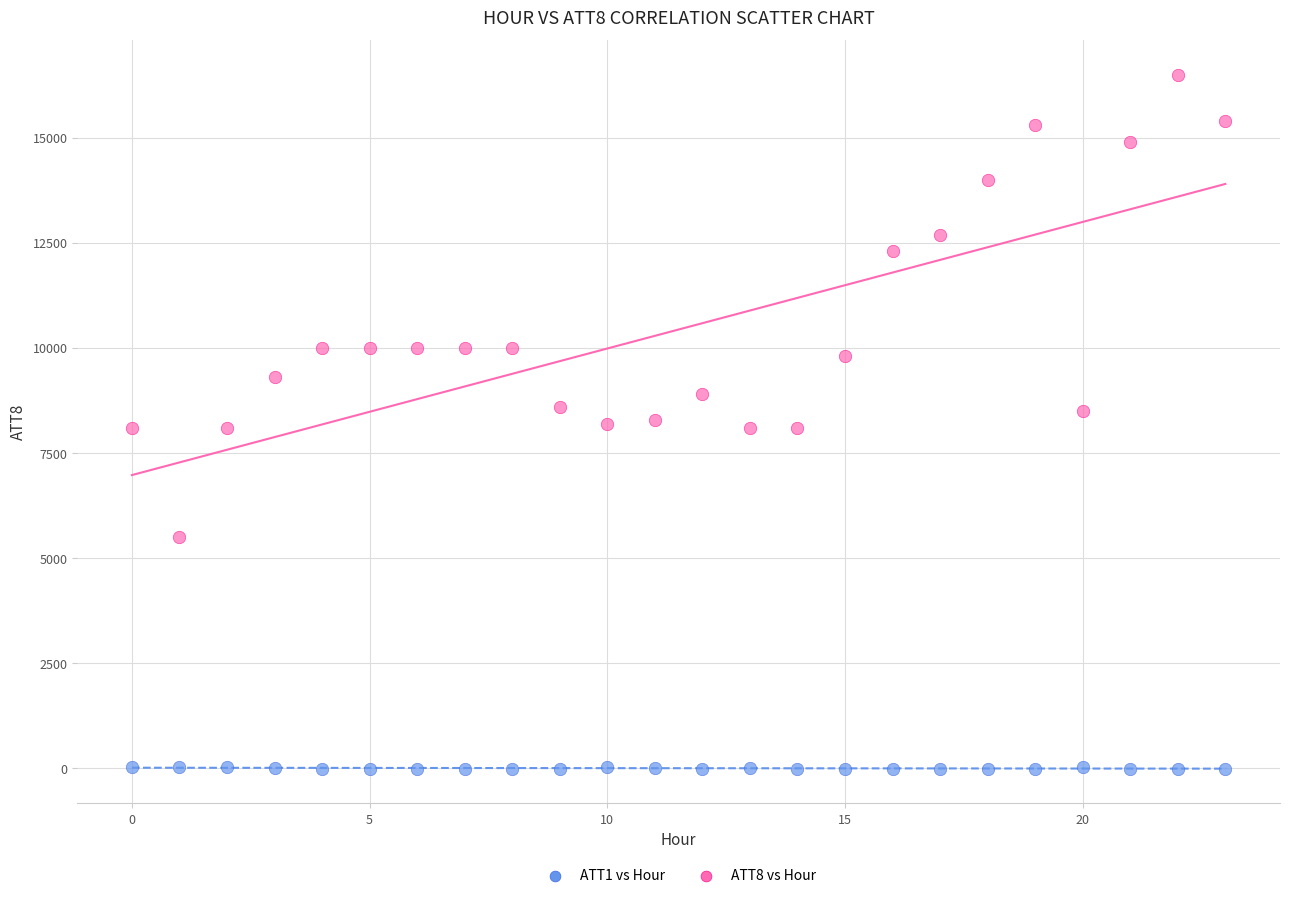

Which series reaches the minimum Y coordinate?

ATT1 vs Hour